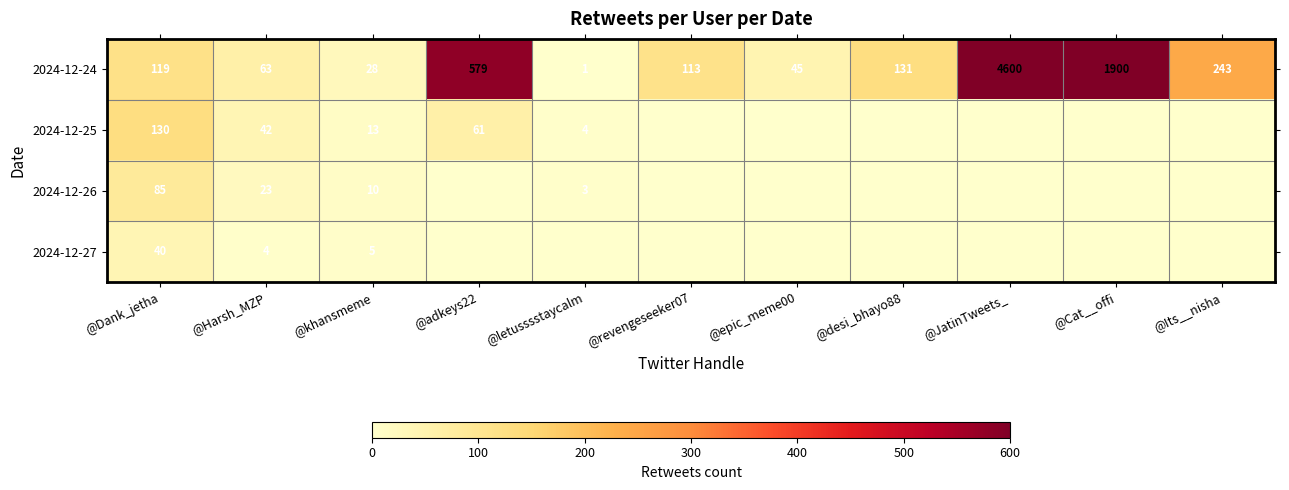

Count the number of data series in this chart.

4